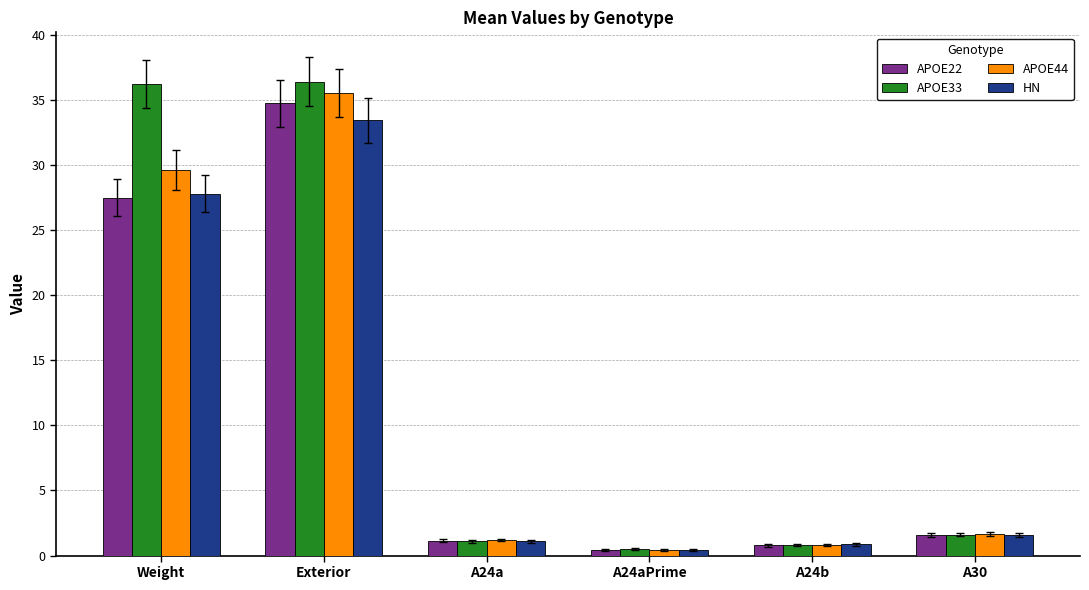

Between A24a and A24aPrime, which series saw the biggest shift?

APOE44